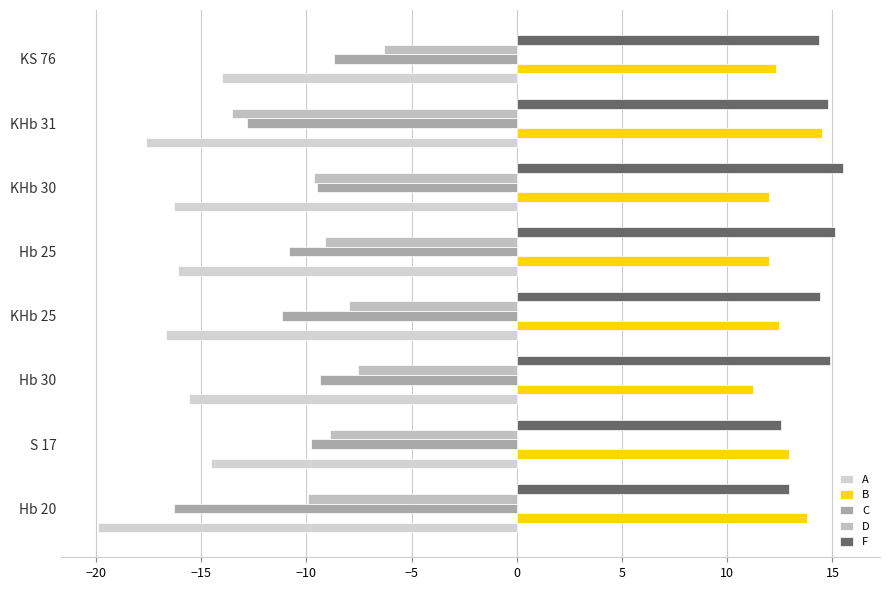

What is the difference between the second highest and minimum values in the F series?

2.6